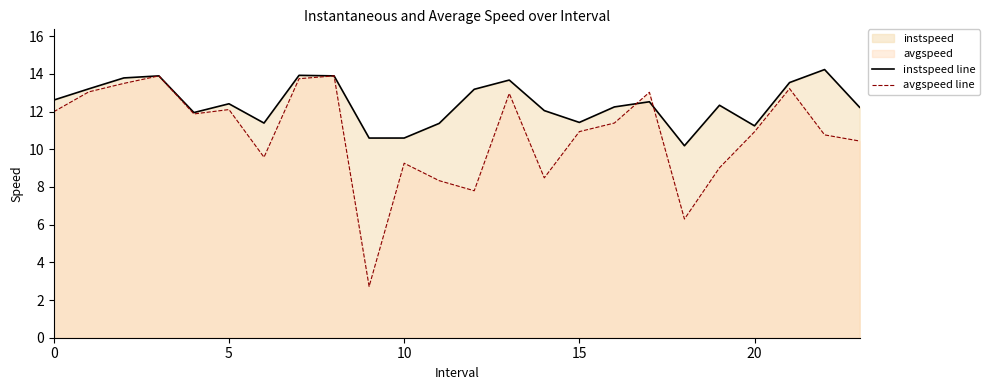

What is the label of the 9th point from the left?

8